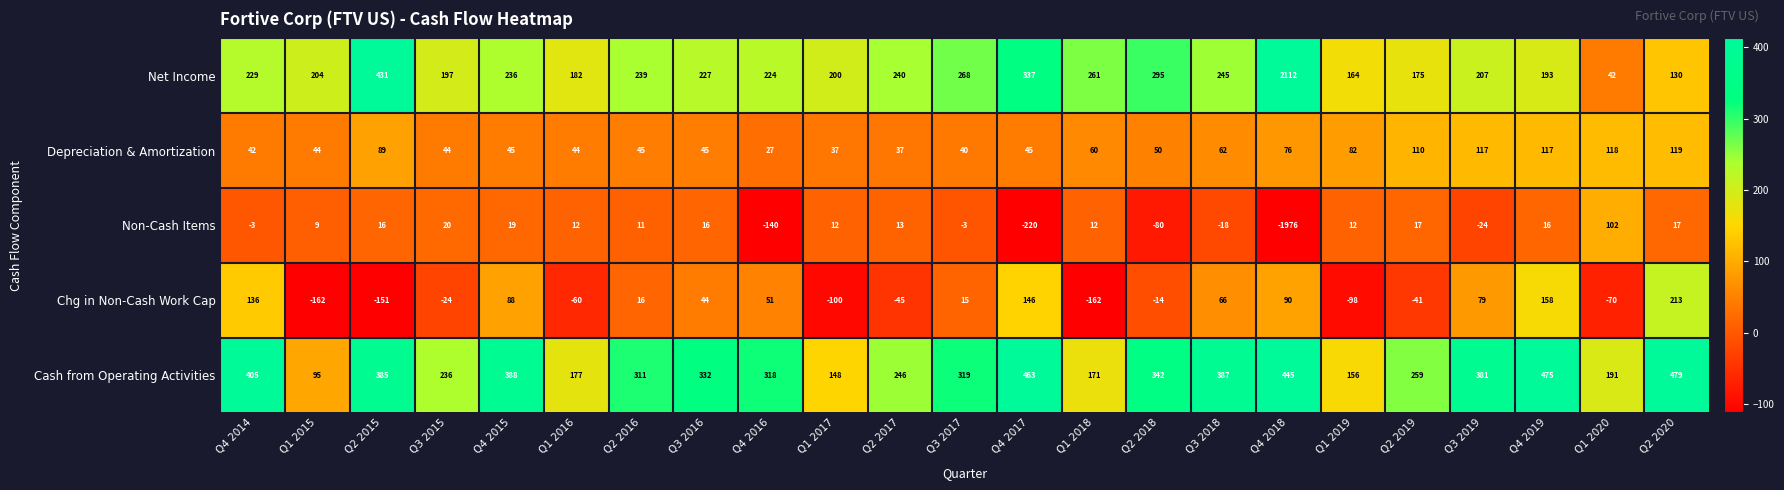

Read the Non-Cash Items value at Q3 2019.

-24